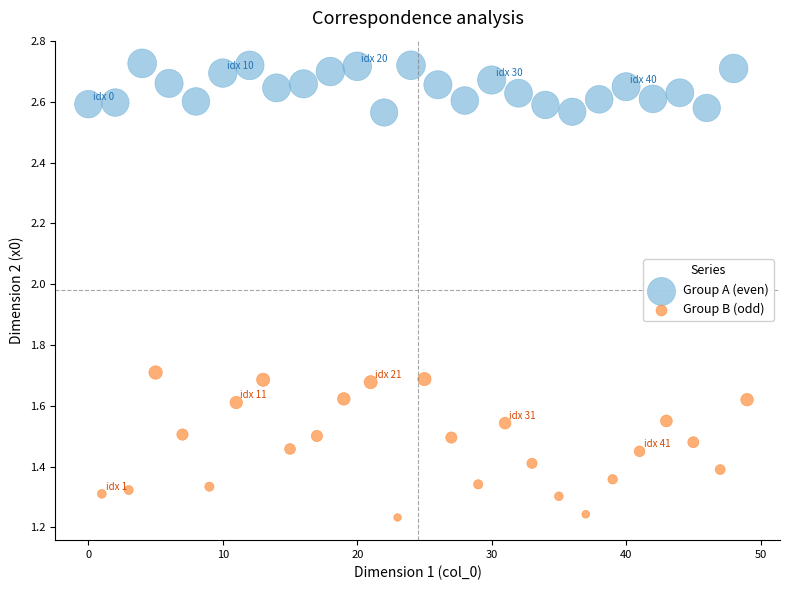

What are all the series names shown in the legend?

Group A (even), Group B (odd)